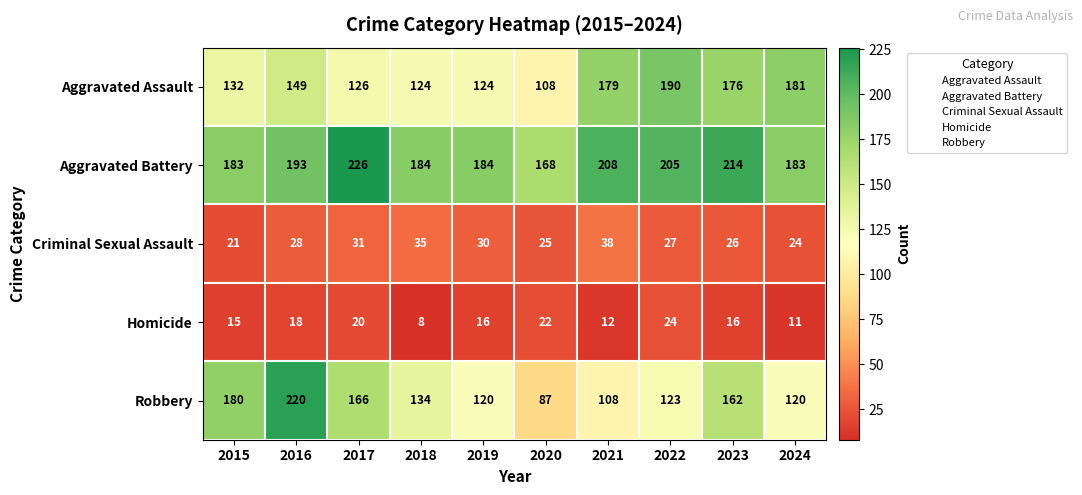

What is the difference between the Robbery values at 2022 and 2019?

3